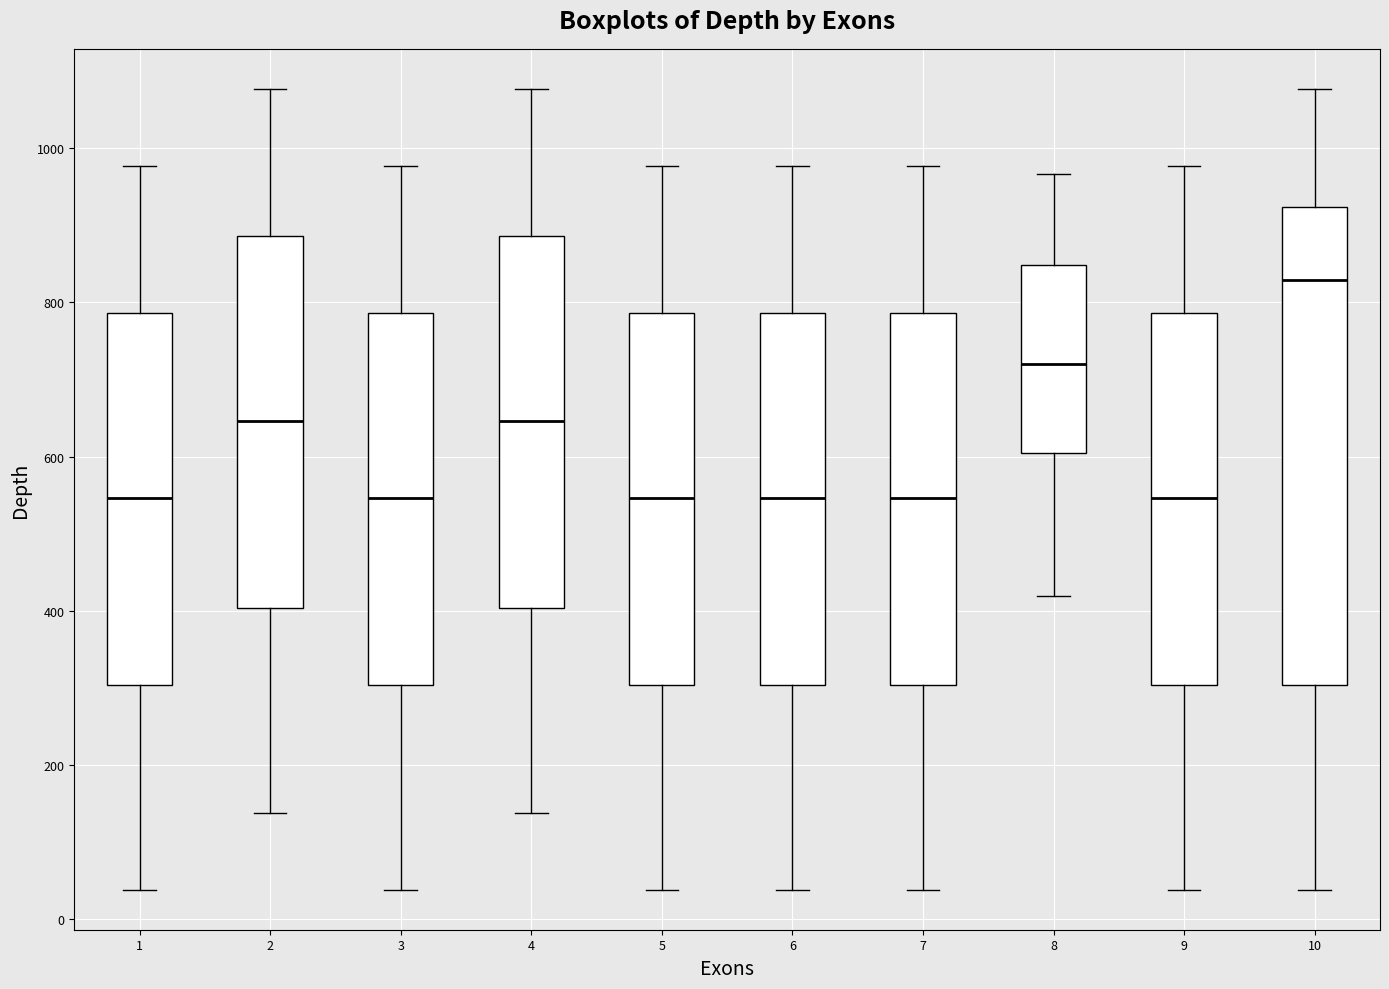

Reading left to right, transcribe this box plot: for each box, give where its median line is, the range the box spans, and where its two whiskers end, as read against the y-axis. The values are not printed on the chart, so give them approximately, as read against the axis.

1: median 540, box 300 to 780, whiskers 40 to 980
2: median 640, box 400 to 880, whiskers 140 to 1080
3: median 540, box 300 to 780, whiskers 40 to 980
4: median 640, box 400 to 880, whiskers 140 to 1080
5: median 540, box 300 to 780, whiskers 40 to 980
6: median 540, box 300 to 780, whiskers 40 to 980
7: median 540, box 300 to 780, whiskers 40 to 980
8: median 720, box 600 to 840, whiskers 420 to 960
9: median 540, box 300 to 780, whiskers 40 to 980
10: median 820, box 300 to 920, whiskers 40 to 1080